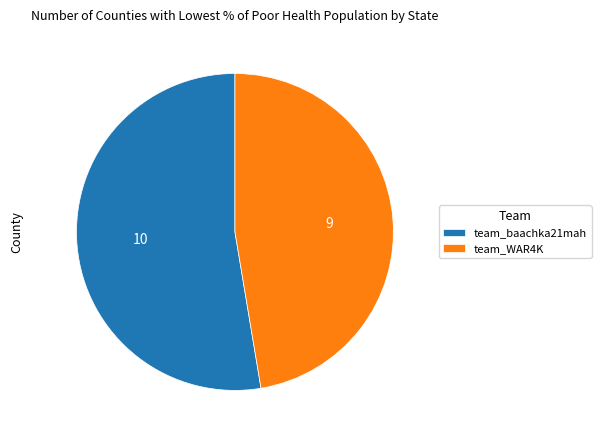

Is the sum of team_baachka21mah and team_WAR4K greater than half?

Yes